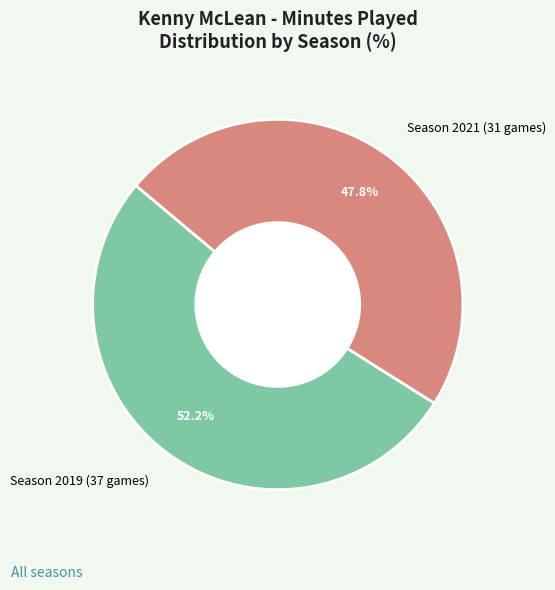

Which has a higher value, Season 2021 (31 games) or Season 2019 (37 games)?

Season 2019 (37 games)